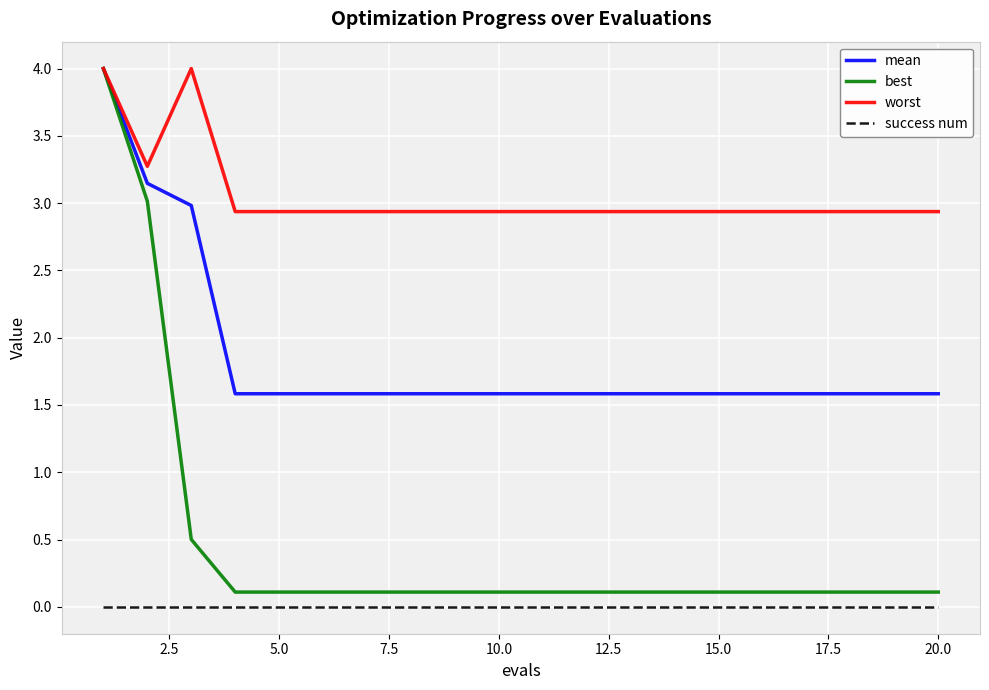

True or false: mean and success num cross at least once.

False